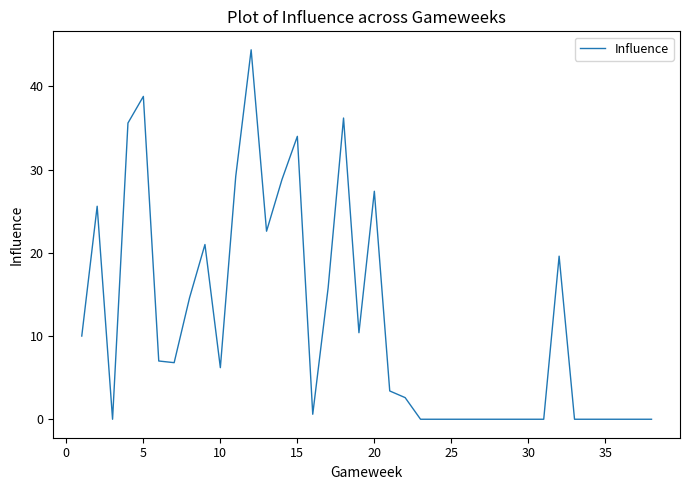

What is the greatest value displayed?

44.4